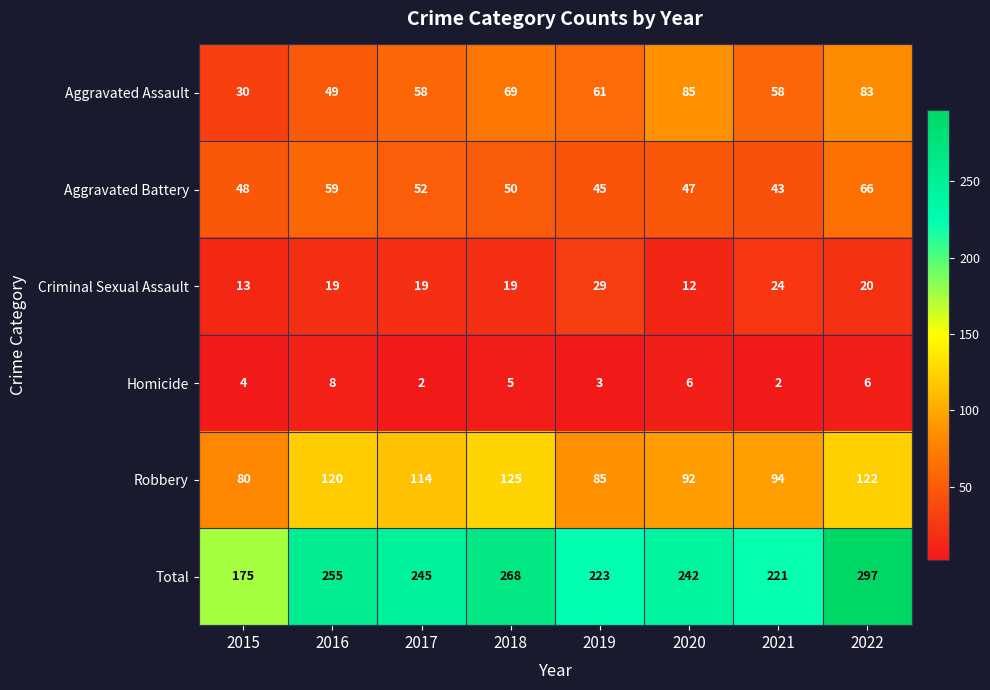

Count the number of categories in the chart.

8